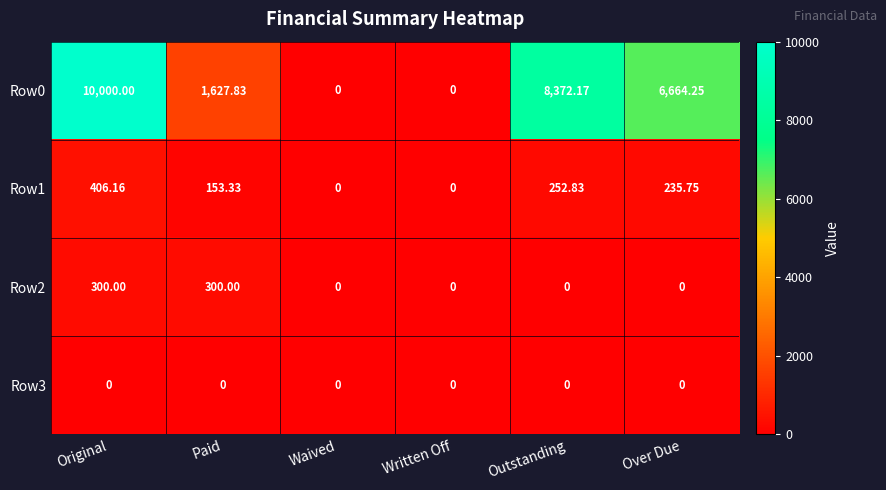

At which category does the chart reach its peak across all series?

Original